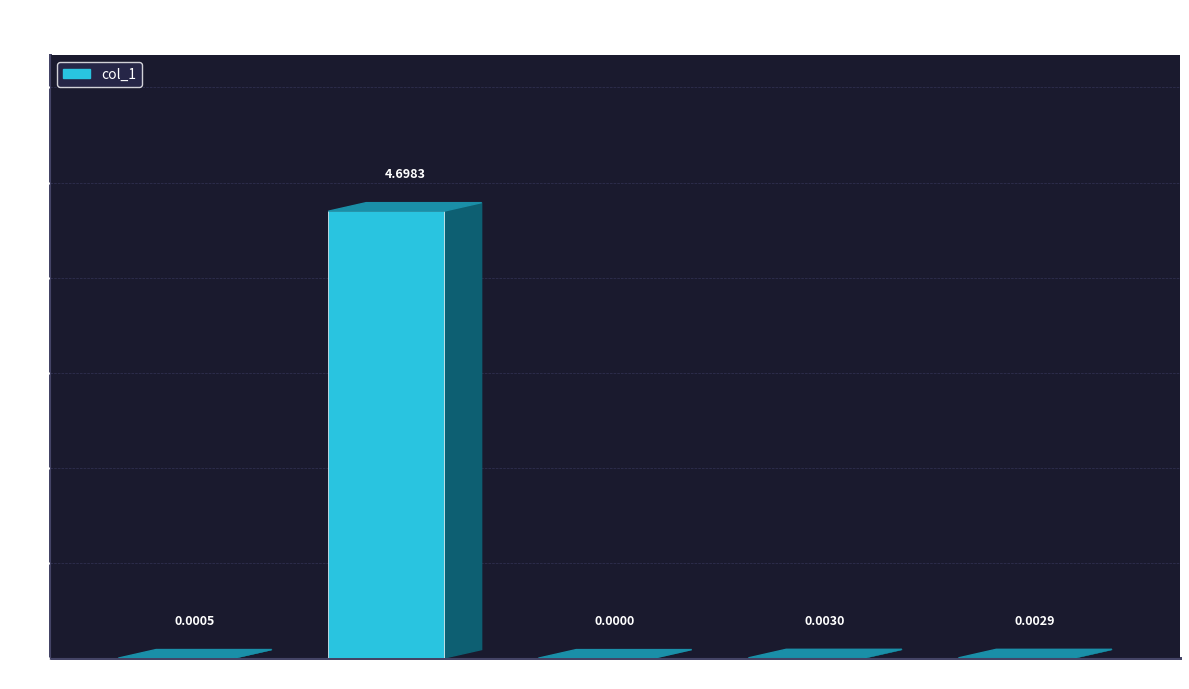

True or false: the data shows 0.0 at Training Time.

False